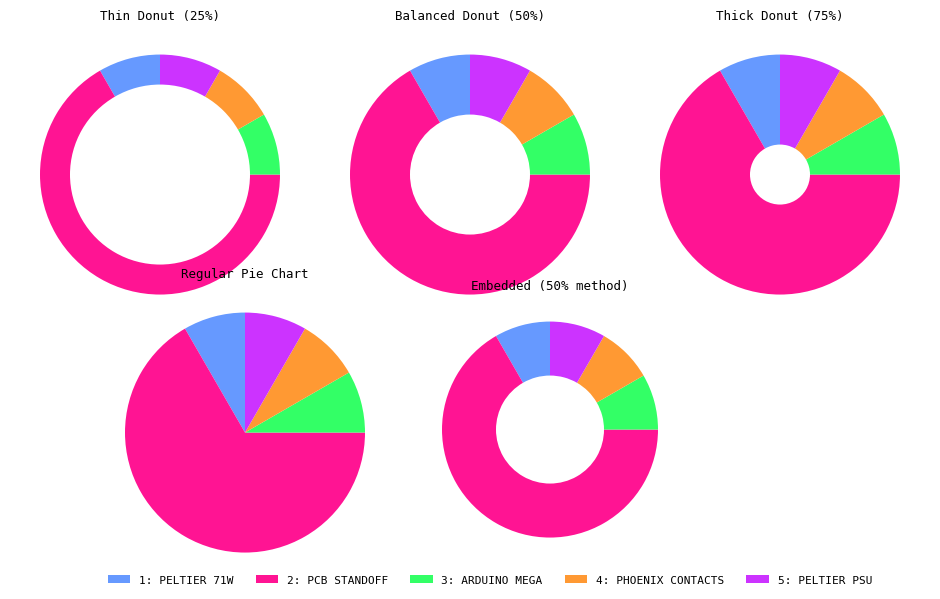

What is the change in value from 2: PCB STANDOFF to 4: PHOENIX CONTACTS?

-7